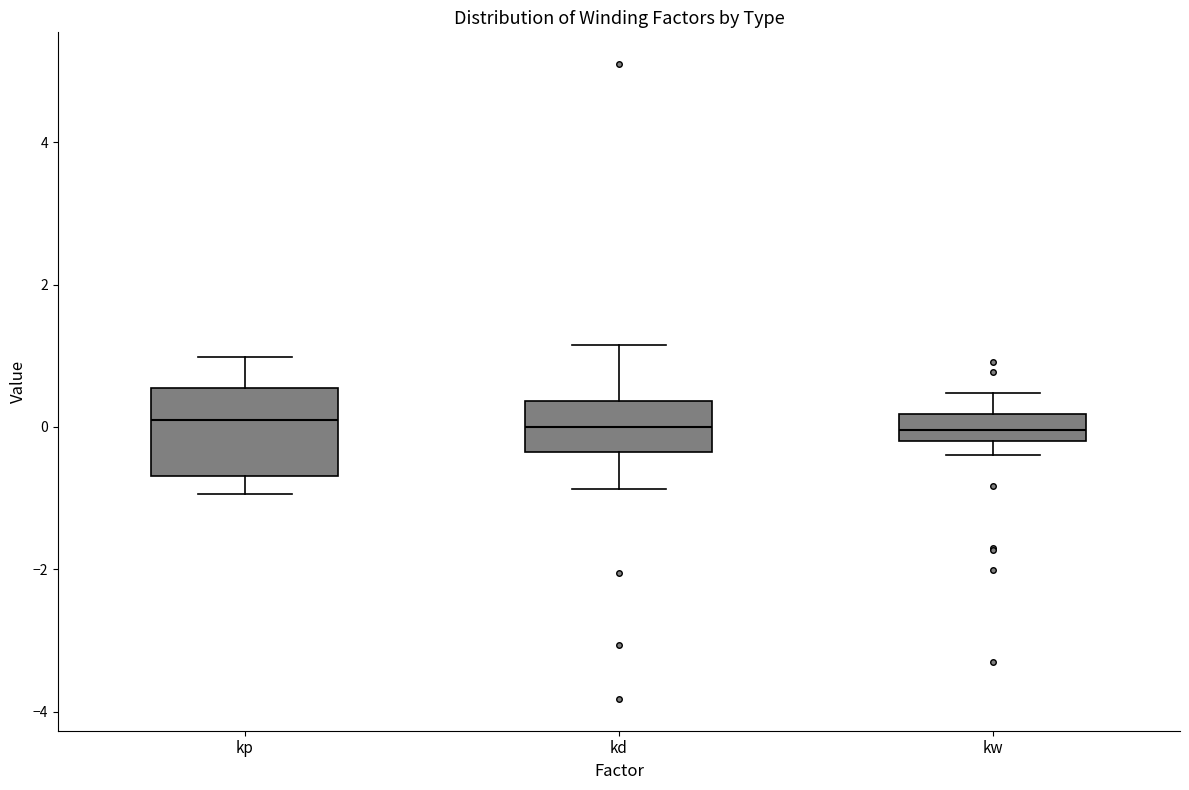

Reading left to right, transcribe this box plot: for each box, give where its median line is, the range the box spans, and where its two whiskers end, as read against the y-axis. The values are not printed on the chart, so give them approximately, as read against the axis.

kp: median 0.0, box -0.6 to 0.6, whiskers -1.0 to 1.0
kd: median 0.0, box -0.4 to 0.4, whiskers -0.8 to 1.2
kw: median 0.0, box -0.2 to 0.2, whiskers -0.4 to 0.4